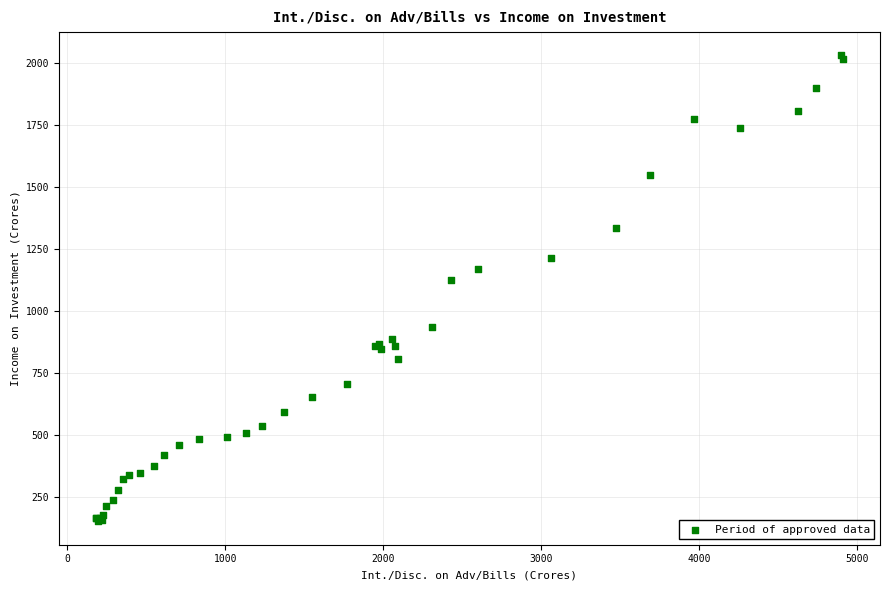

What Y value in the scatter plot is closest to 1089?

1123.5